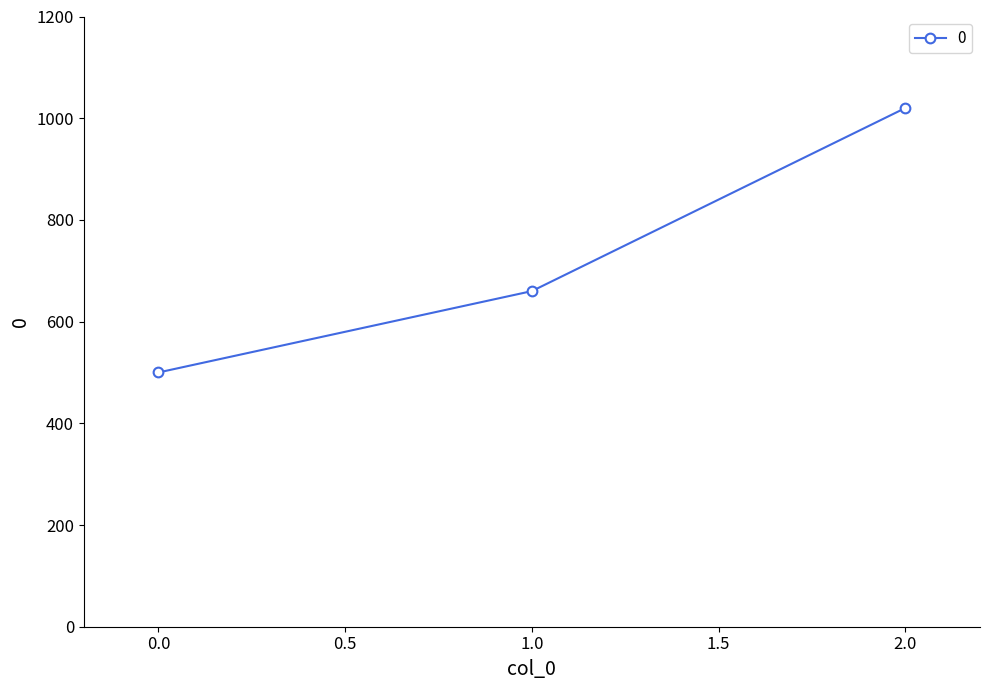

Is this an area chart (filled region under the line)?

No